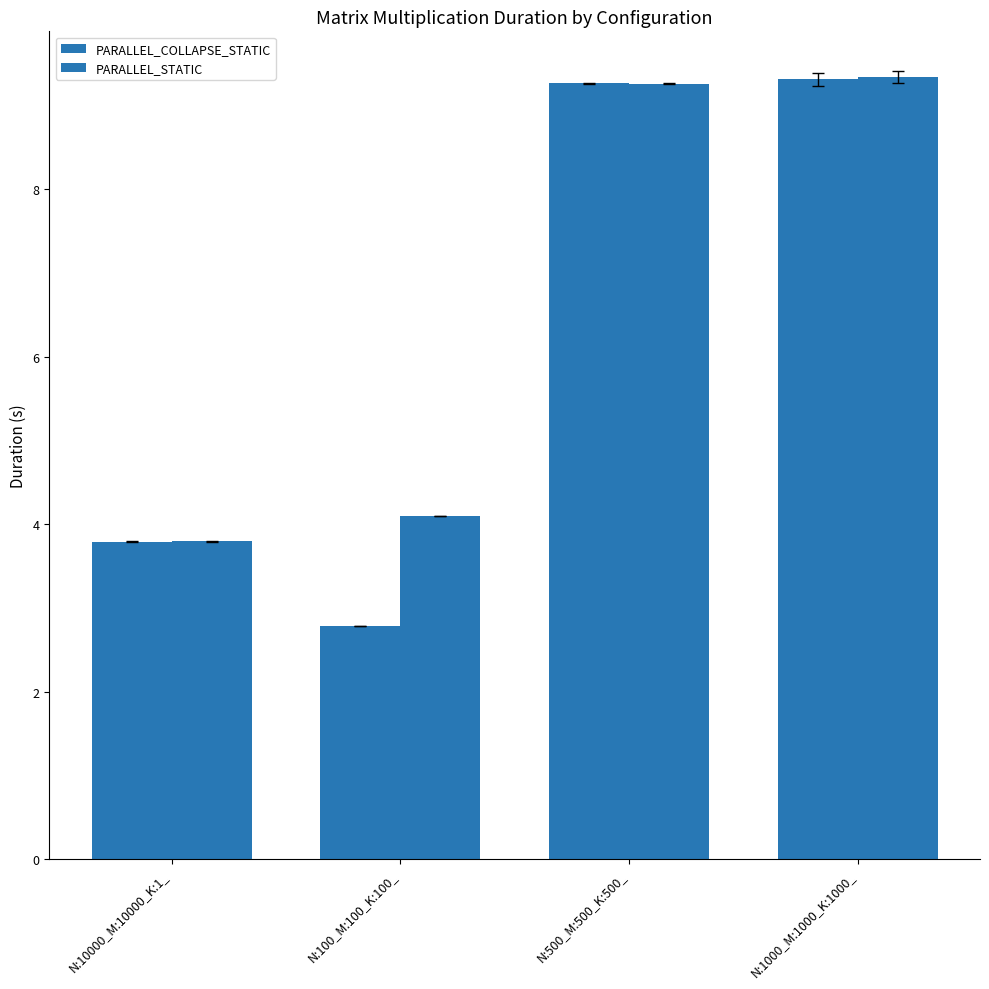

What is the label of the 1st bar from the left?

N:10000_M:10000_K:1_